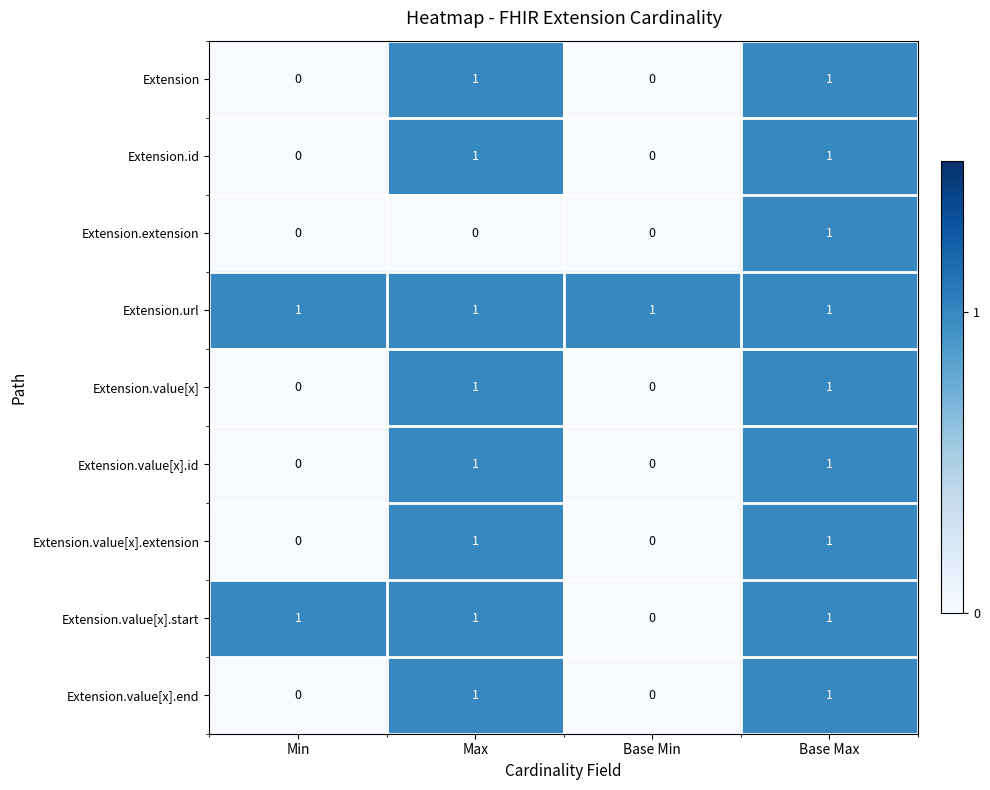

How many data points does each series have?

4